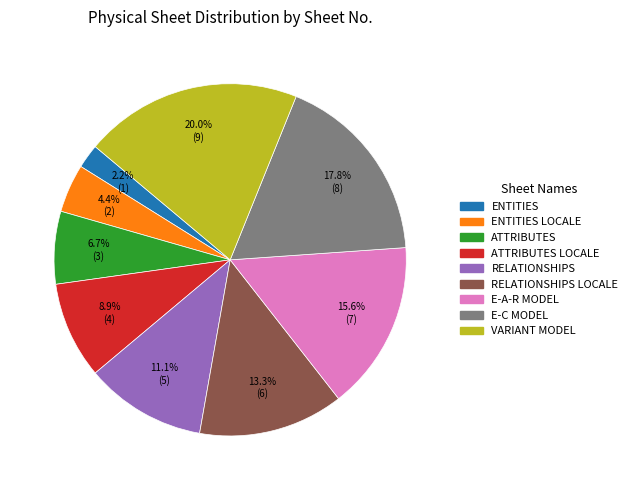

Does any single category account for the majority?

No